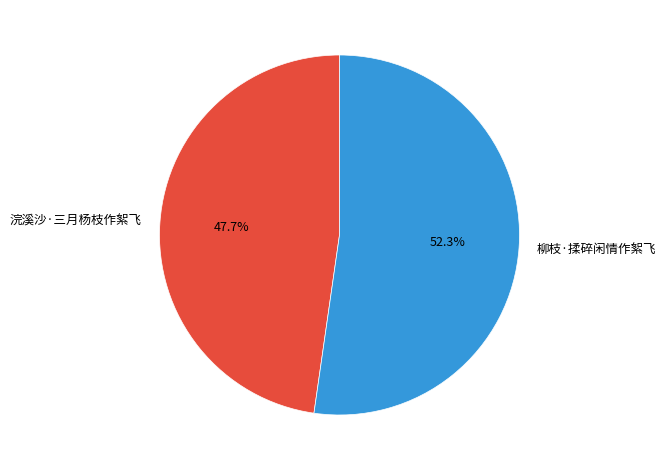

Approximately how many times larger is the value at 浣溪沙·三月杨枝作絮飞 compared to 柳枝·揉碎闲情作絮飞?

0.9